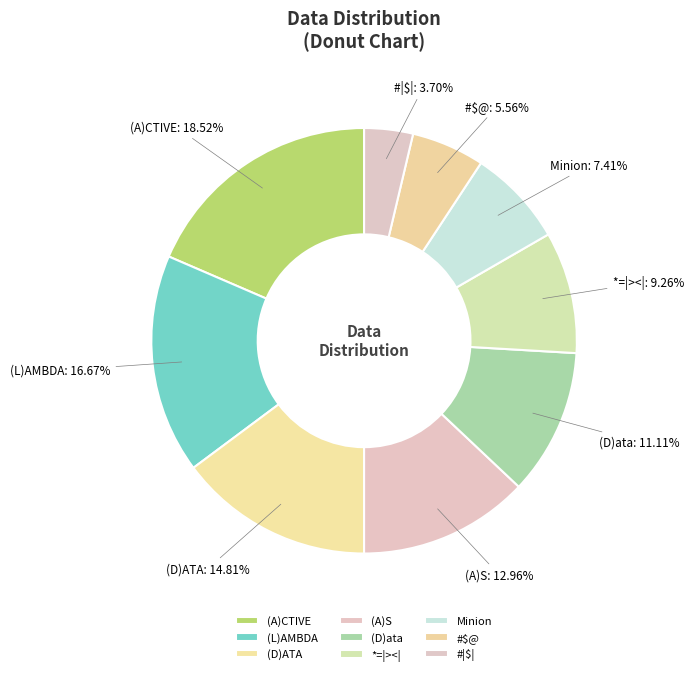

What percentage is the (D)ATA slice, to the nearest percent?

15%